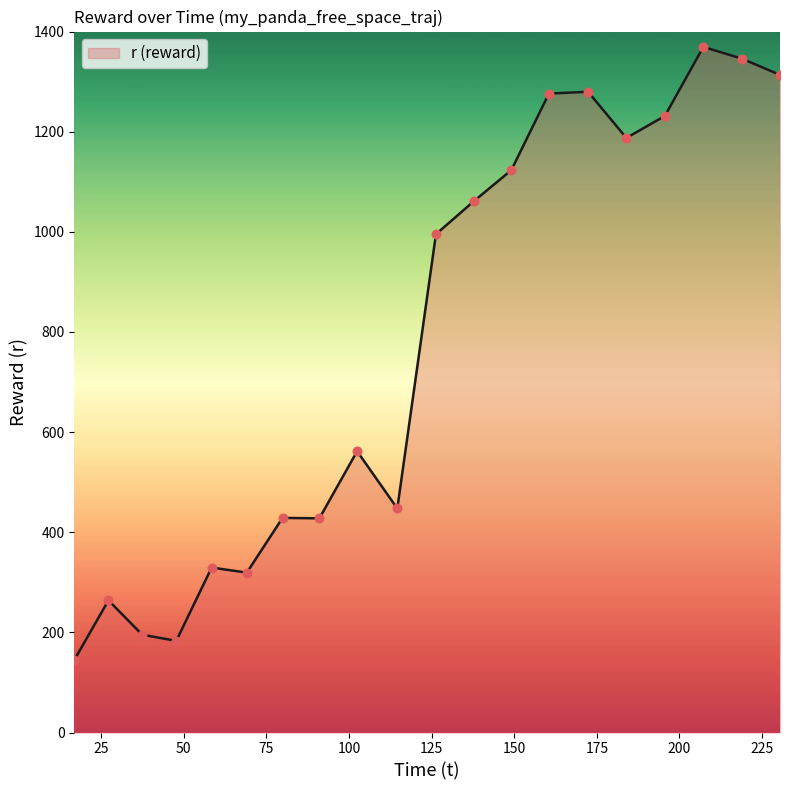

What is the smallest value displayed?

145.4